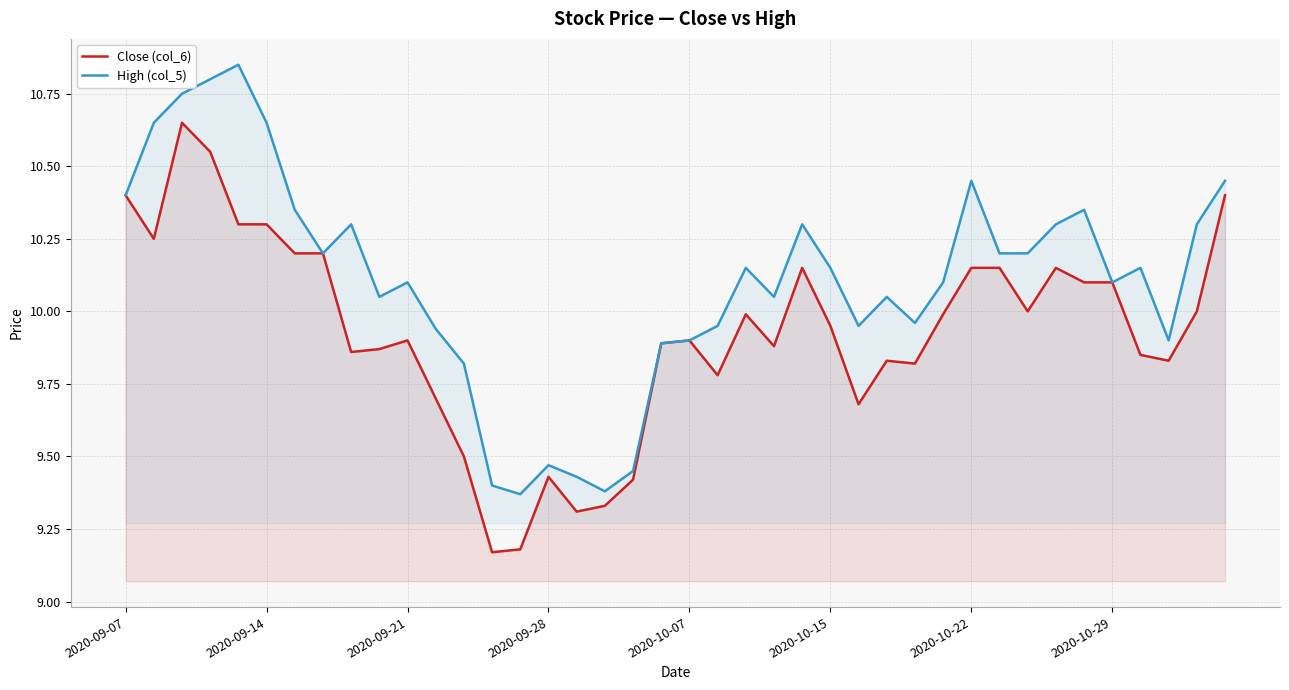

True or false: High (col_5) and Close (col_6) cross at least once.

False